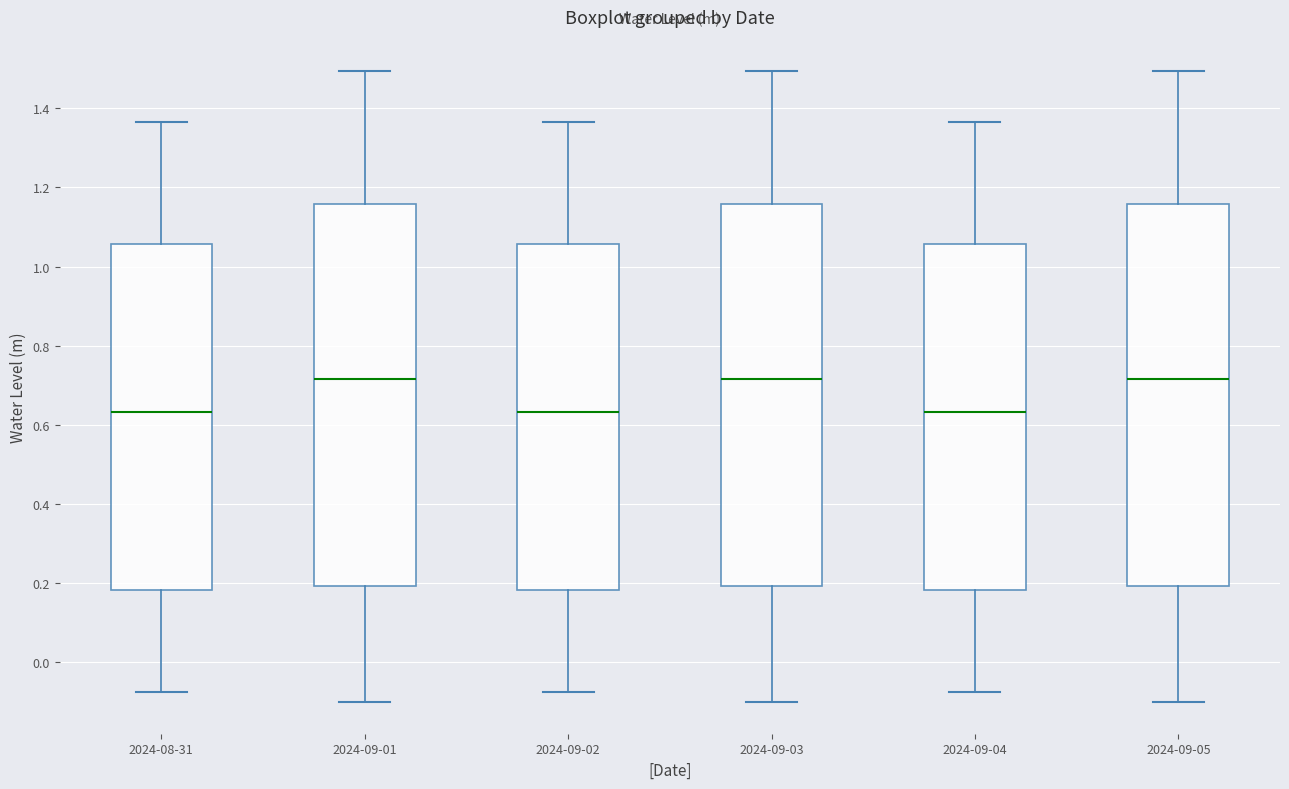

Reading left to right, transcribe this box plot: for each box, give where its median line is, the range the box spans, and where its two whiskers end, as read against the y-axis. The values are not printed on the chart, so give them approximately, as read against the axis.

2024-08-31: median 0.64, box 0.18 to 1.06, whiskers -0.08 to 1.36
2024-09-01: median 0.72, box 0.20 to 1.16, whiskers -0.10 to 1.50
2024-09-02: median 0.64, box 0.18 to 1.06, whiskers -0.08 to 1.36
2024-09-03: median 0.72, box 0.20 to 1.16, whiskers -0.10 to 1.50
2024-09-04: median 0.64, box 0.18 to 1.06, whiskers -0.08 to 1.36
2024-09-05: median 0.72, box 0.20 to 1.16, whiskers -0.10 to 1.50